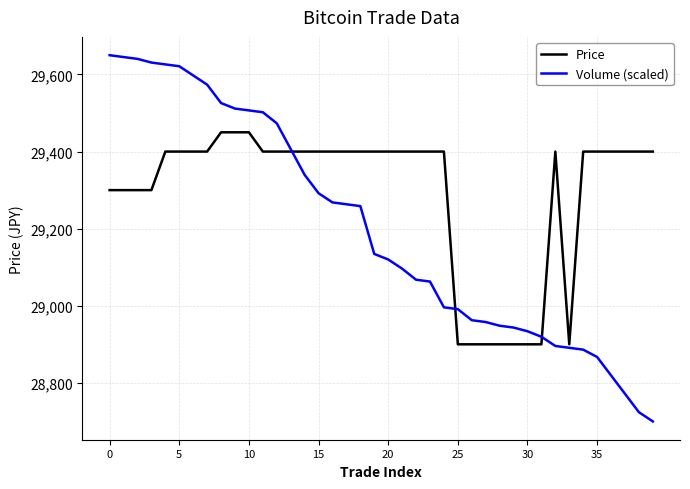

List the series in order of their overall mean, lowest first.

Volume (scaled), Price